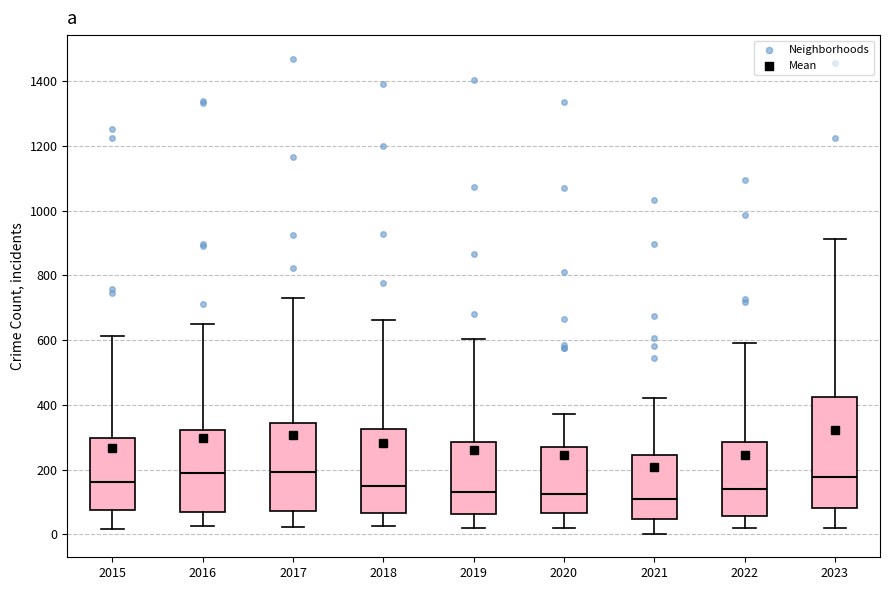

Reading left to right, transcribe this box plot: for each box, give where its median line is, the range the box spans, and where its two whiskers end, as read against the y-axis. The values are not printed on the chart, so give them approximately, as read against the axis.

2015: median 160, box 80 to 300, whiskers 20 to 620
2016: median 180, box 60 to 320, whiskers 20 to 660
2017: median 200, box 80 to 340, whiskers 20 to 740
2018: median 140, box 60 to 320, whiskers 20 to 660
2019: median 120, box 60 to 280, whiskers 20 to 600
2020: median 120, box 60 to 260, whiskers 20 to 380
2021: median 100, box 40 to 240, whiskers 0 to 420
2022: median 140, box 60 to 280, whiskers 20 to 600
2023: median 180, box 80 to 420, whiskers 20 to 920